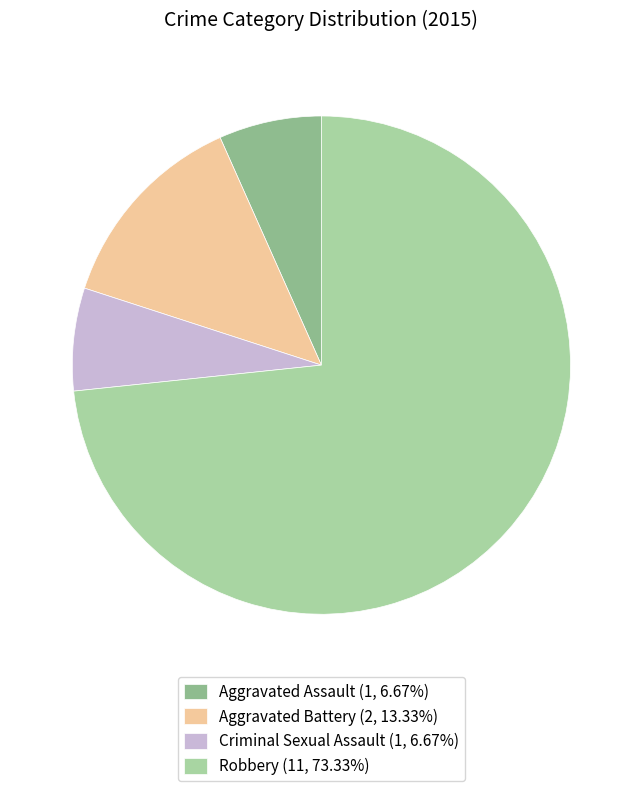

Does Aggravated Assault represent more than half of the total?

No